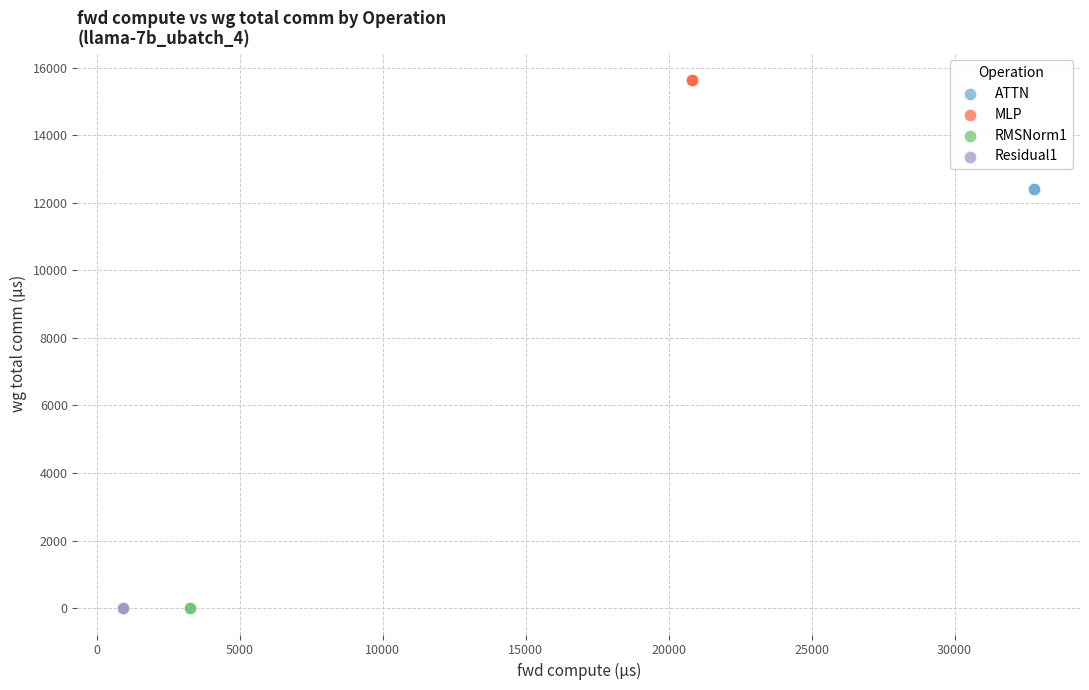

What are all the series names shown in the legend?

ATTN, MLP, RMSNorm1, Residual1